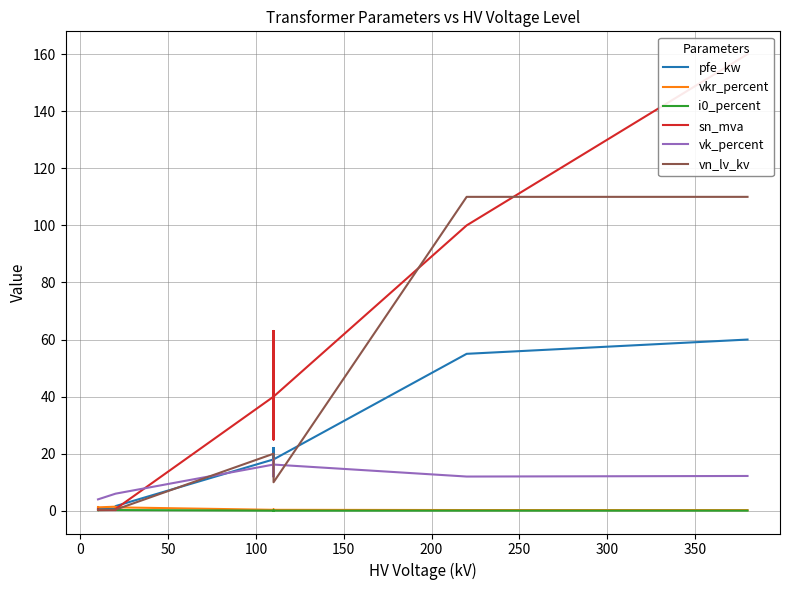

Does the chart display data point markers on the line(s)?

No